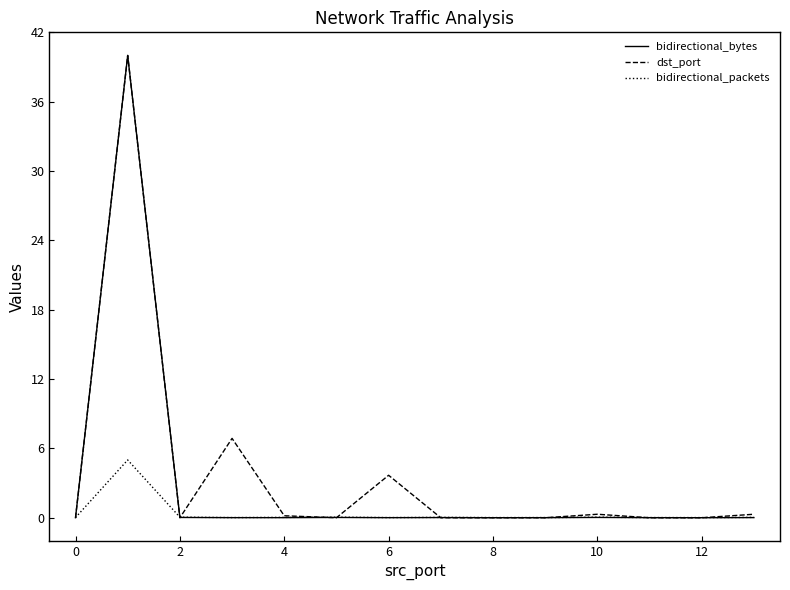

What is the maximum value for dst_port?

40.0